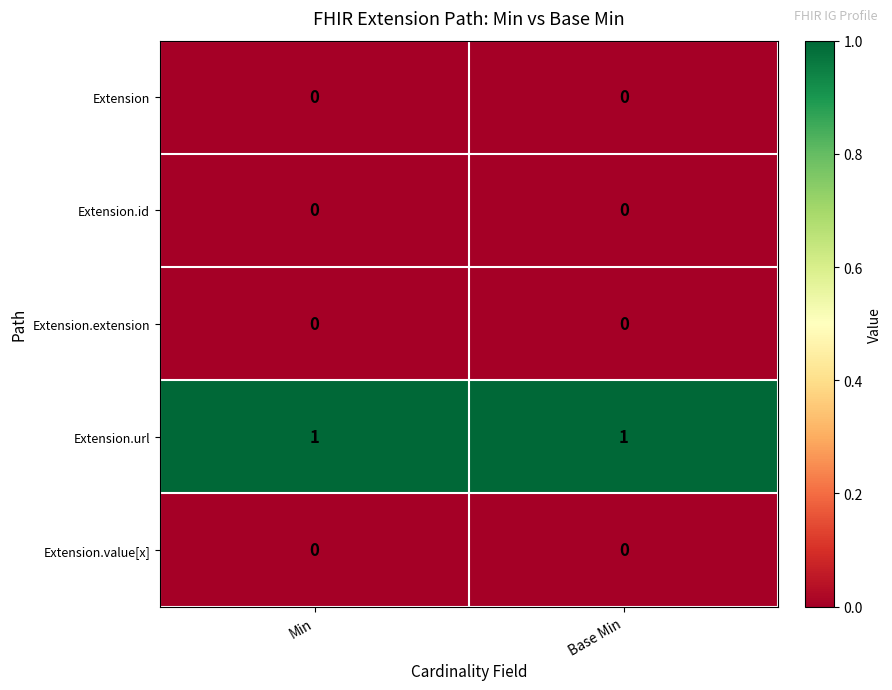

Which series has the largest total across all categories?

Extension.url